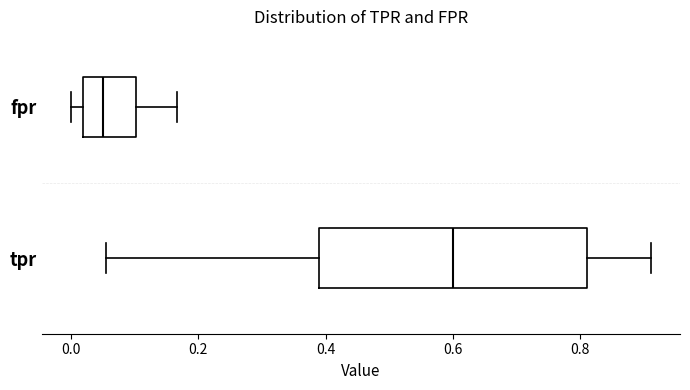

Reading bottom to top, transcribe this box plot: for each box, give where its median line is, the range the box spans, and where its two whiskers end, as read against the x-axis. The values are not printed on the chart, so give them approximately, as read against the axis.

tpr: median 0.60, box 0.38 to 0.82, whiskers 0.06 to 0.92
fpr: median 0.06, box 0.02 to 0.10, whiskers 0.00 to 0.16